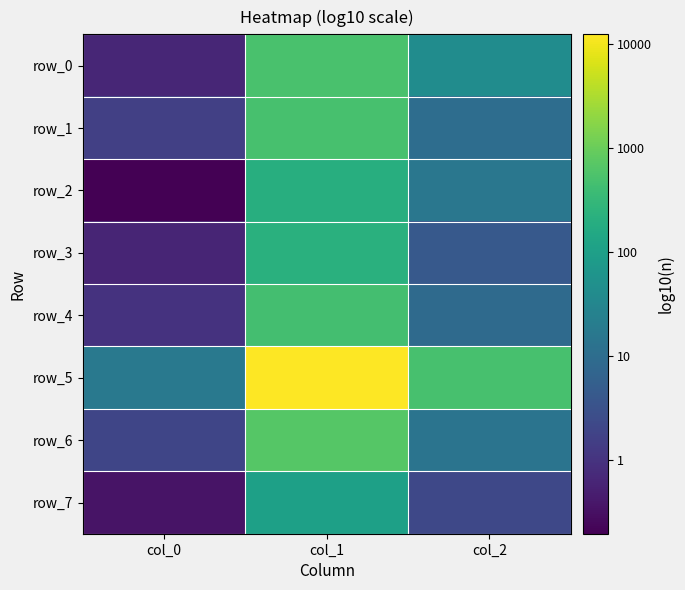

At which label does row_1 reach its minimum?

col_0